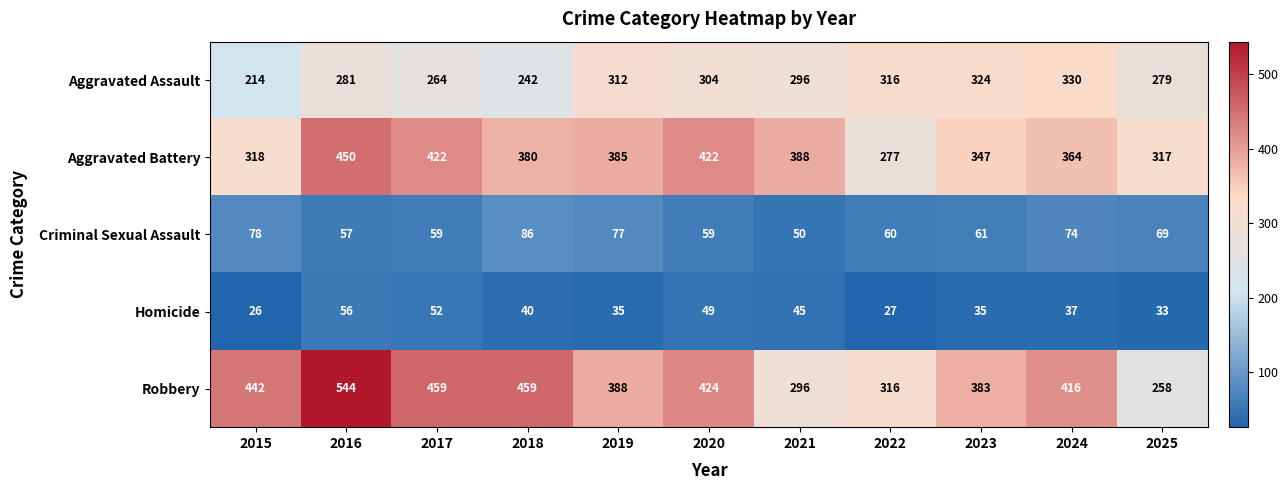

At which label is Homicide closest to 41?

2018